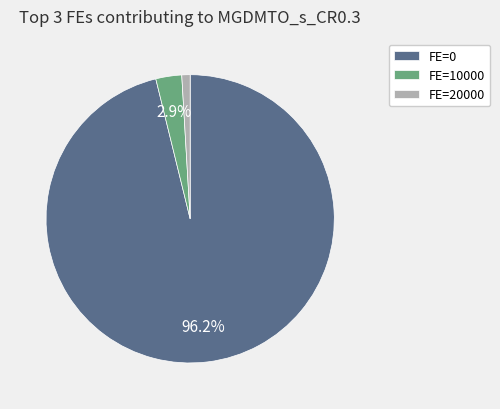

Count the number of slices in the pie.

3